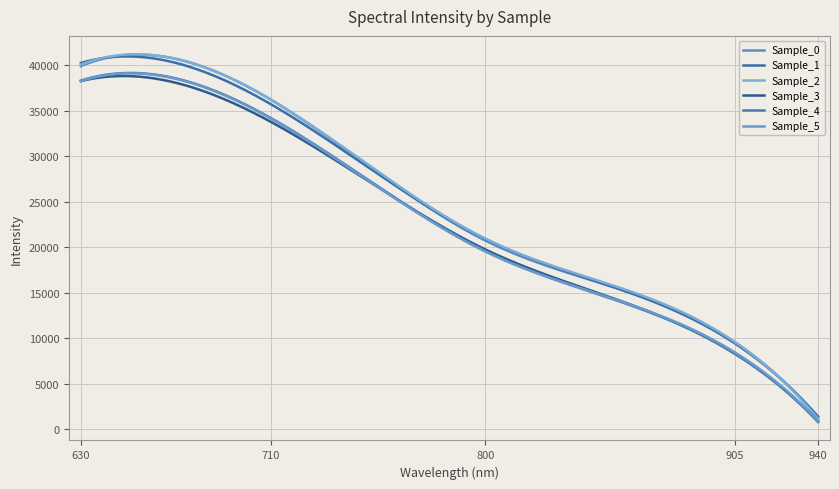

What is the label of the 5th point from the right?

630.188